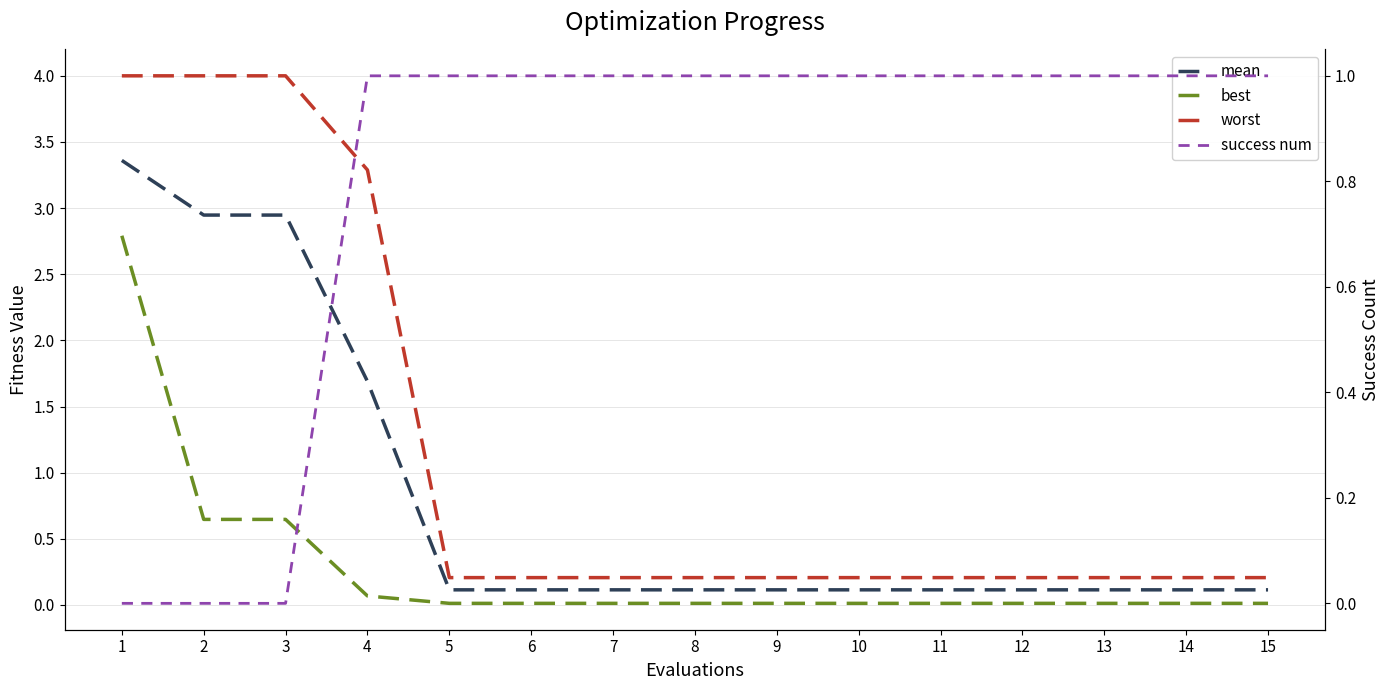

What is the value of the mean point at the 3rd from the left?

2.9